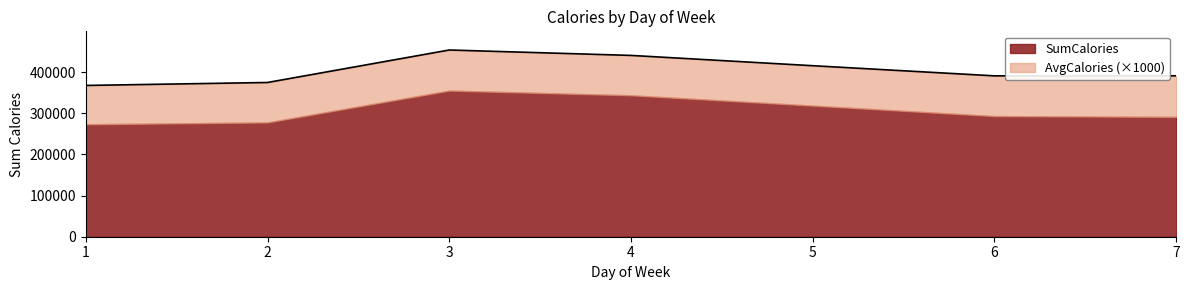

Where does the data first go above 390974?

3